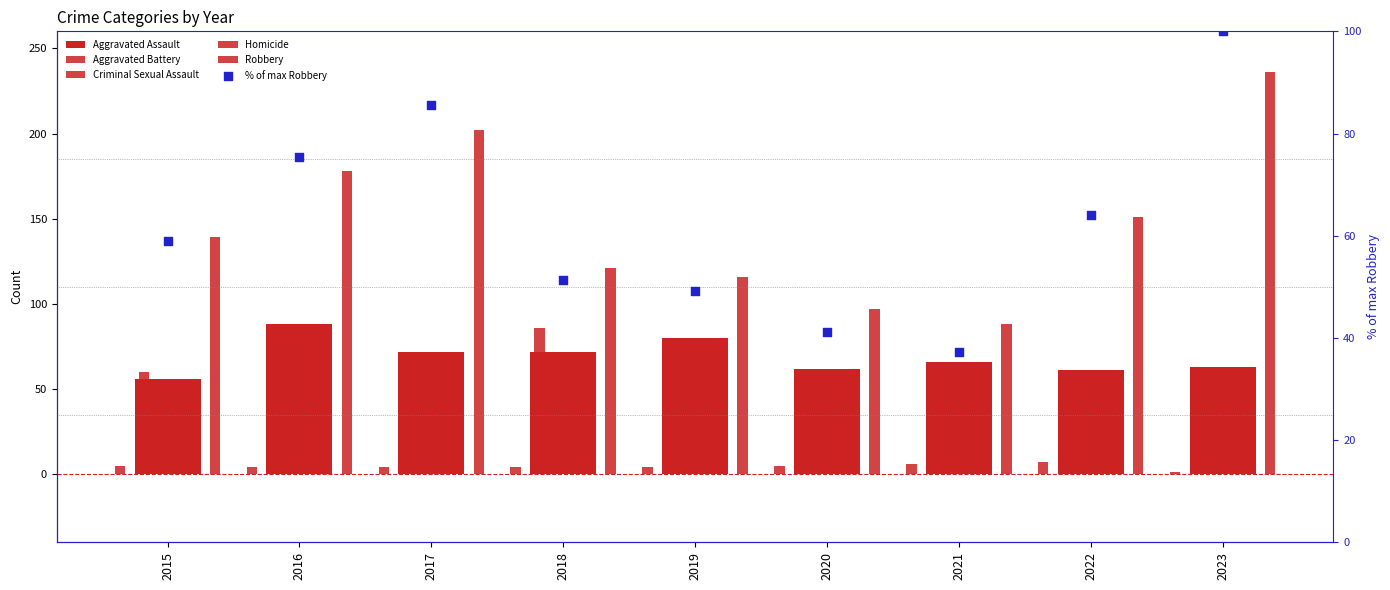

What is the total value across all series at 2018?

358.3